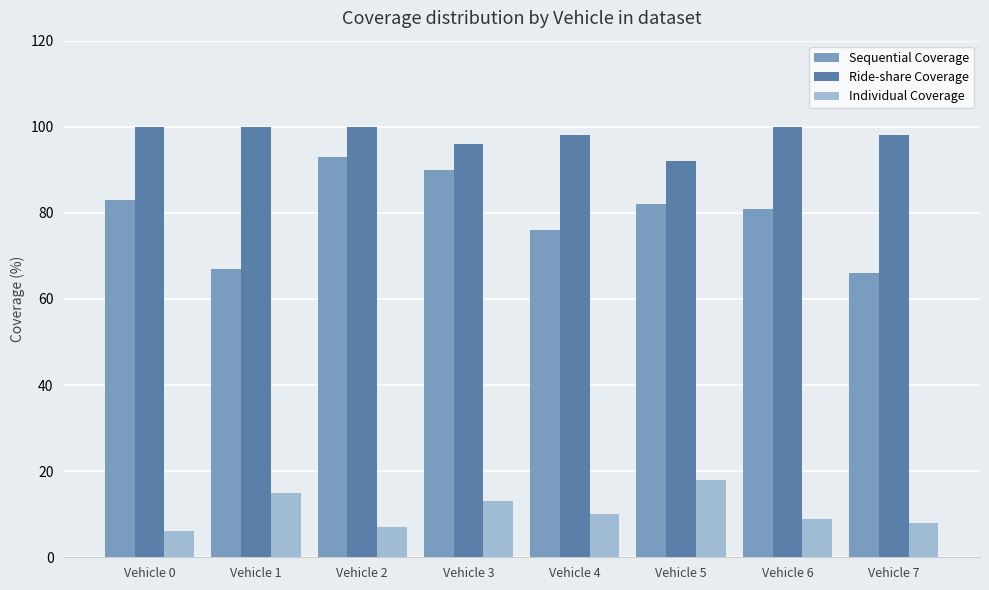

Which series has the widest spread of values?

Sequential Coverage